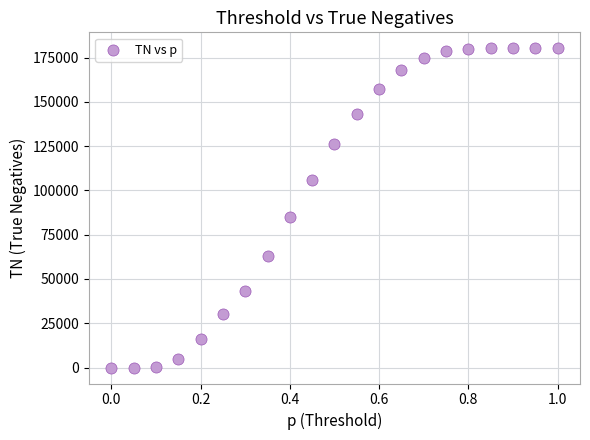

What is the range of Y values (max minus min)?

180245